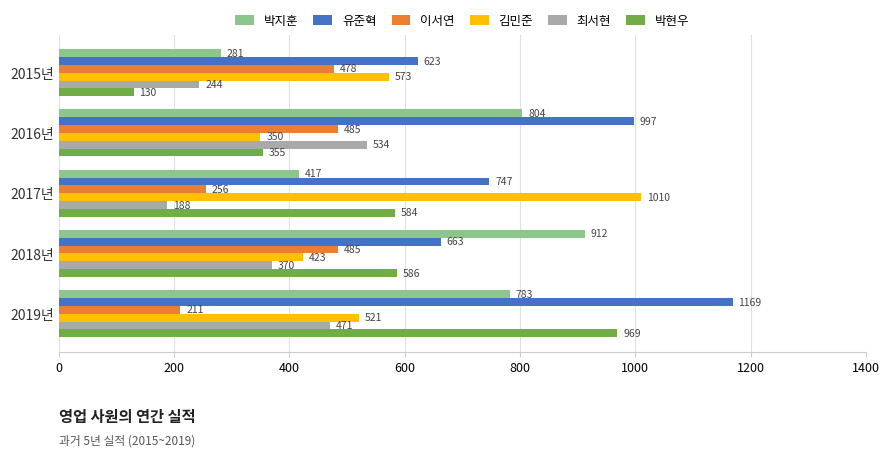

Is the value of 이서연 at 2017년 greater than the value of 유준혁 at 2016년?

No